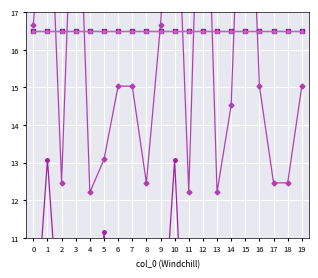

Rank the categories by lampam_before[1] (x50+11.5) value from lowest to highest.

0, 1, 2, 3, 4, 5, 9, 10, 11, 12, 13, 14, 15, 16, 18, 19, 7, 8, 6, 17